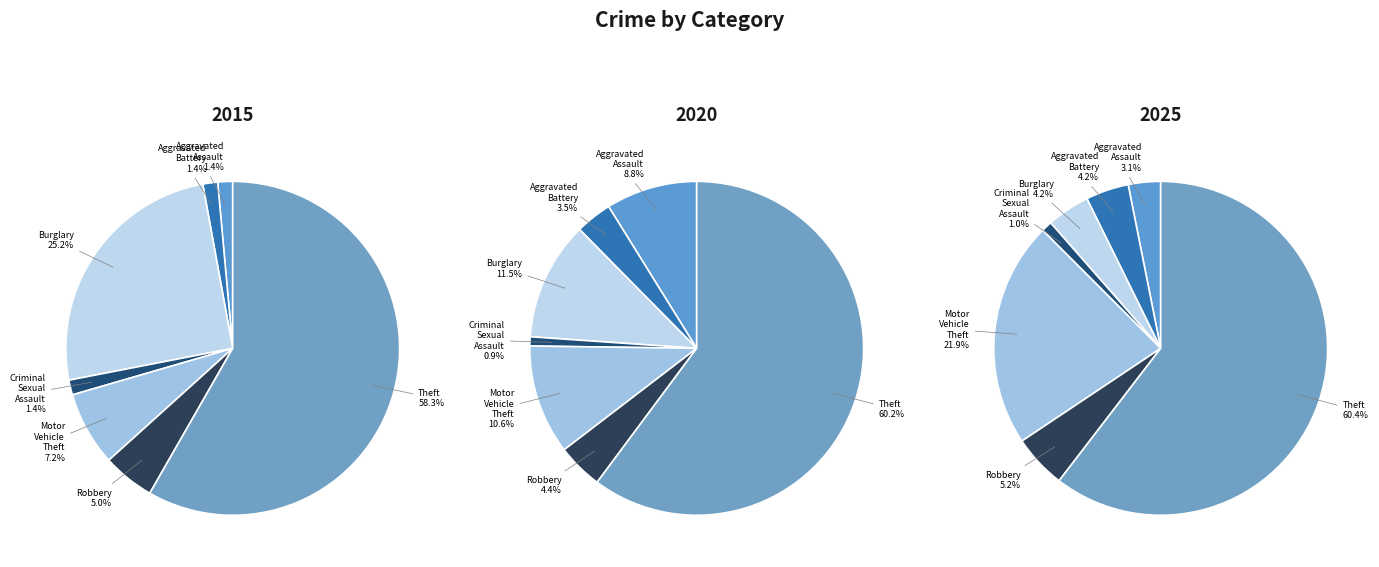

How many segments does this pie chart have?

7